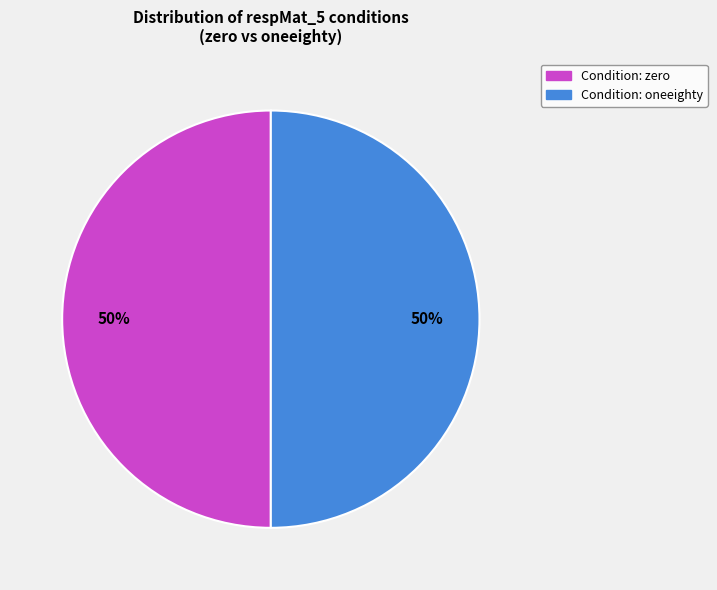

To the nearest percent, what is the average slice percentage?

50%